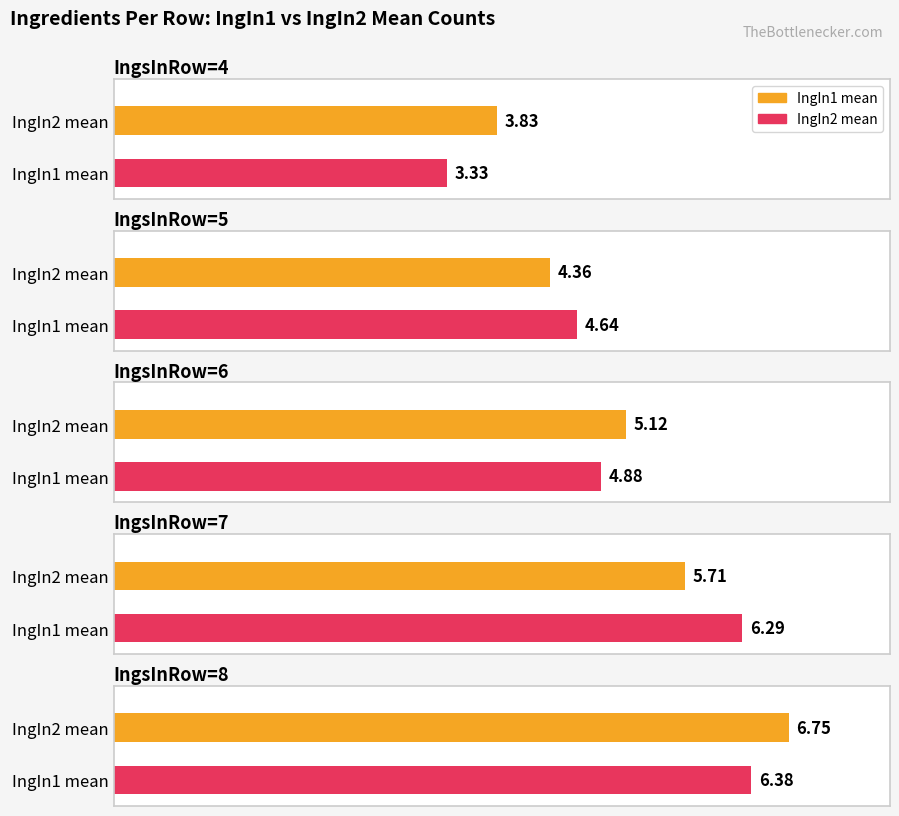

At how many categories does at least one series exceed 4?

4